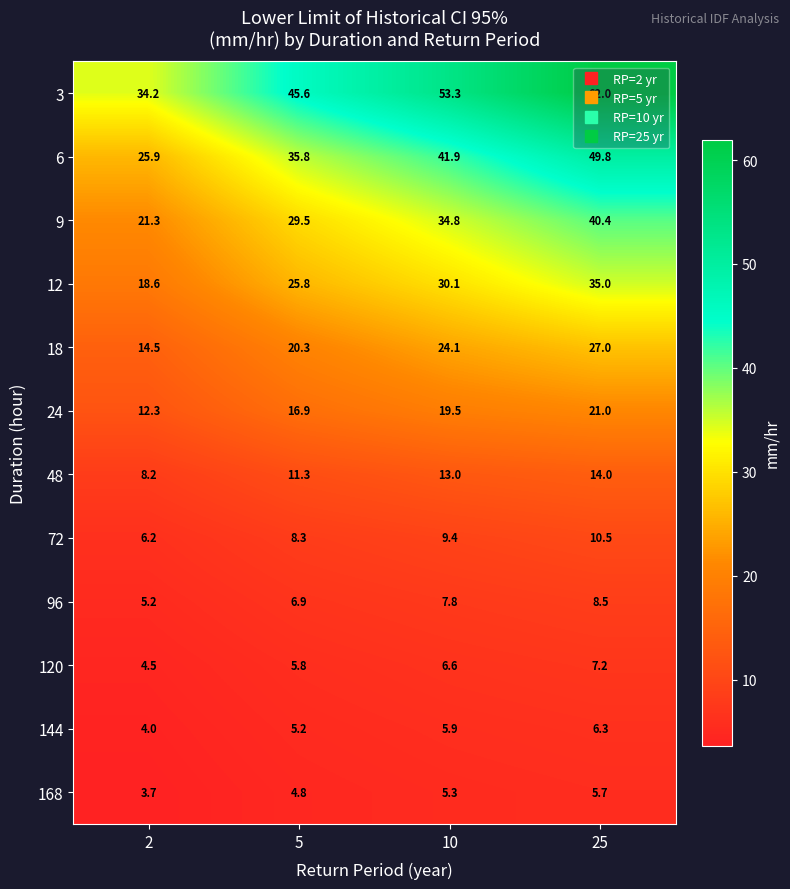

What is the sum of the 96 values at 10 and 2?

13.0